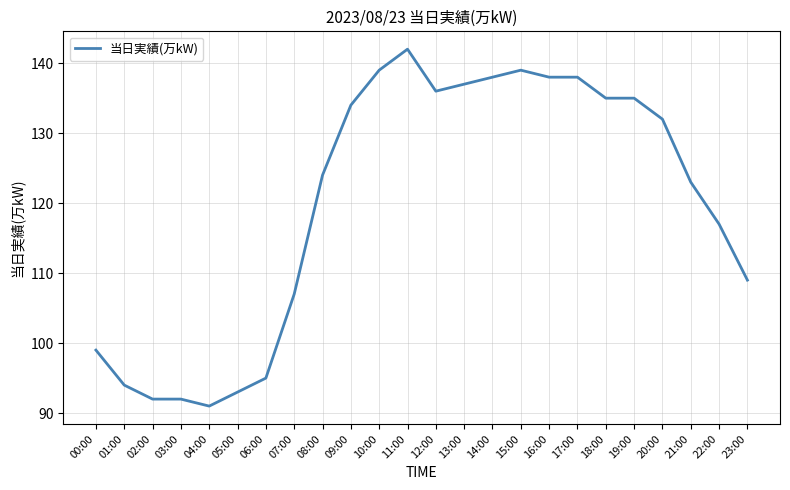

What is the sum of the values at 15:00 and 16:00?

277